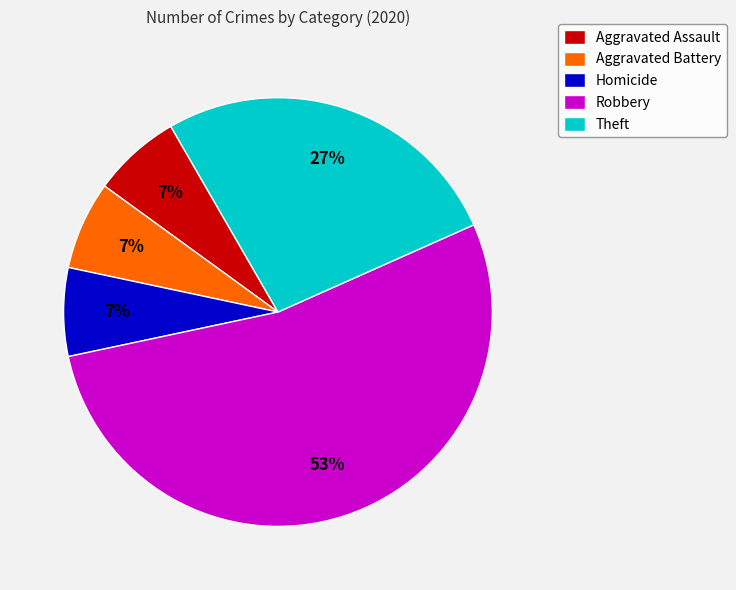

Count the number of slices in the pie.

5